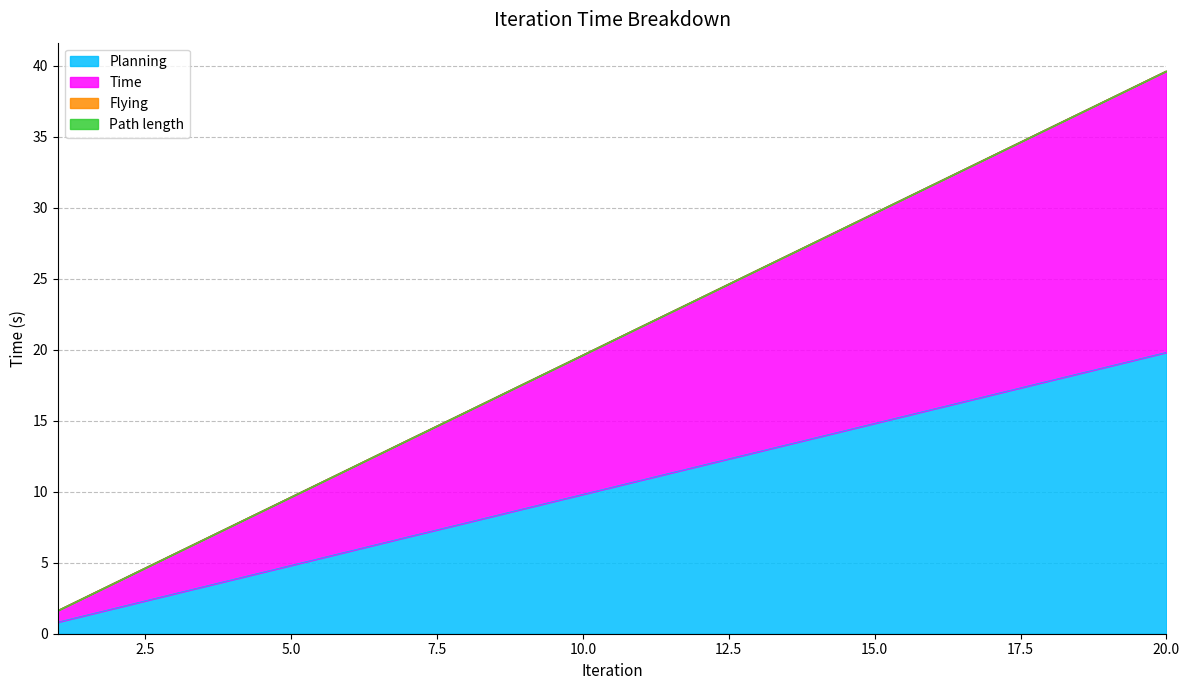

Is it true that Planning equals 0.4 at 1?

False